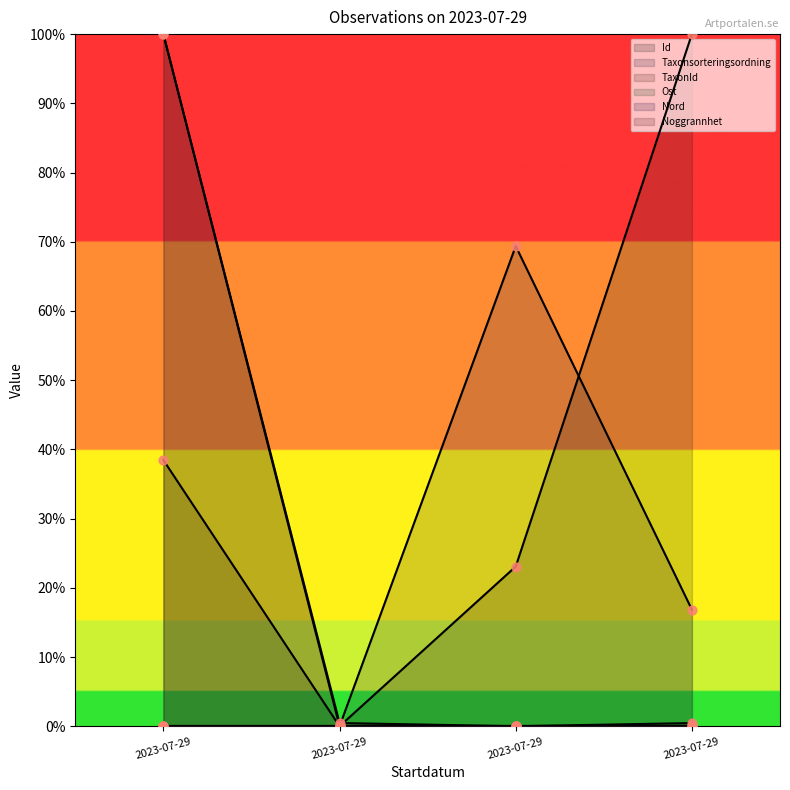

Which series has the largest total across all categories?

Taxonsorteringsordning